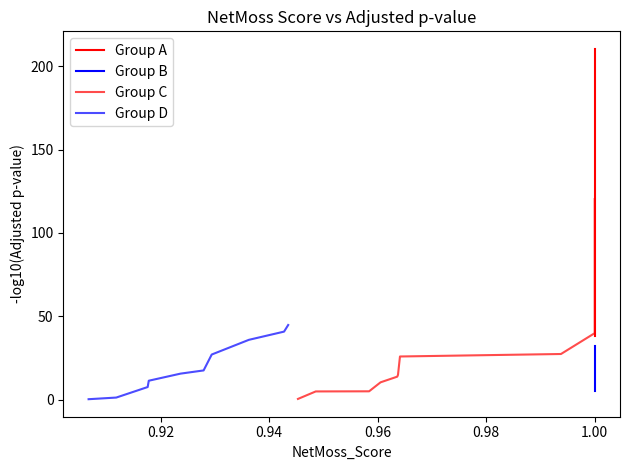

True or false: Group A and Group C intersect in this chart.

False